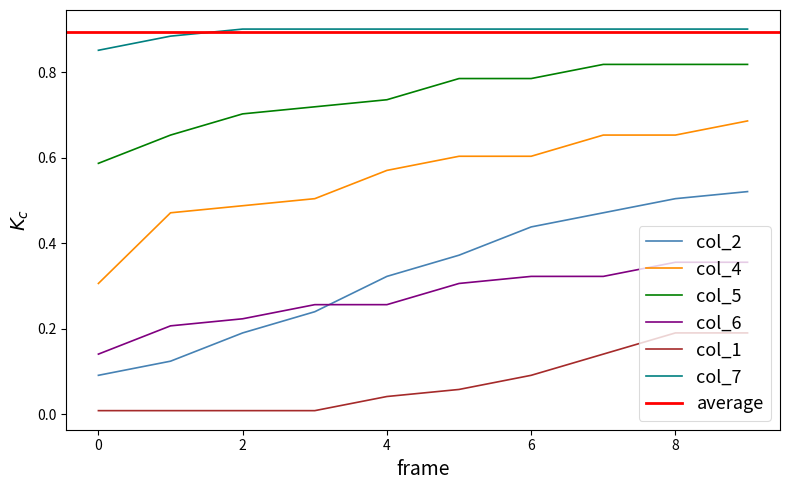

True or false: col_2 has more than 0 interior local peaks.

False